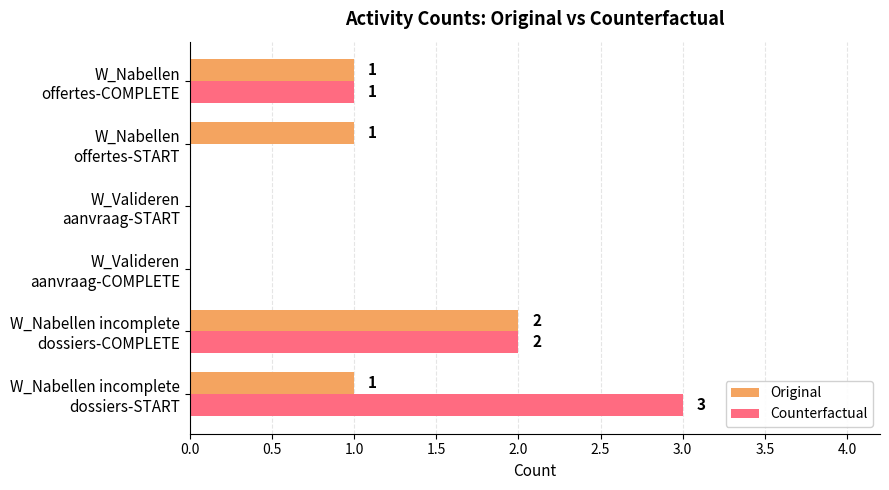

Which series has the largest total across all categories?

Counterfactual